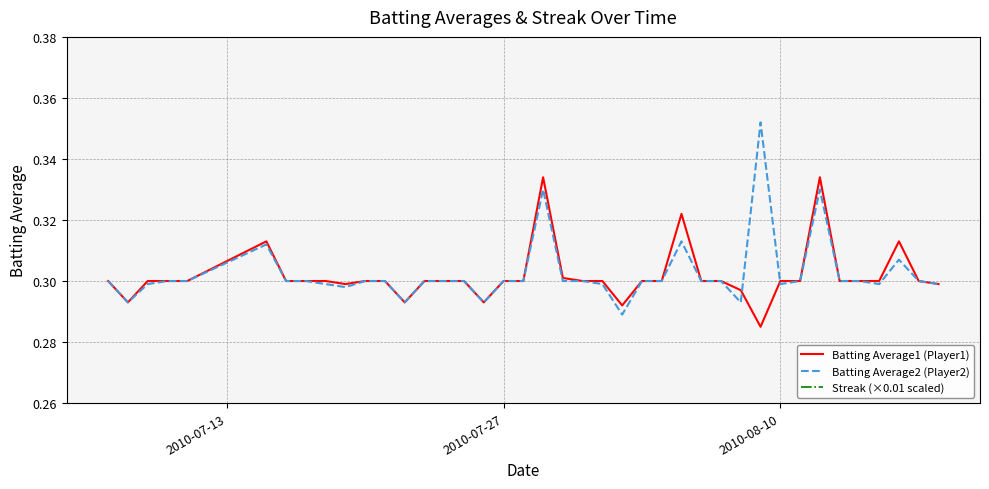

True or false: Batting Average2 (Player2) and Streak (×0.01 scaled) cross at least once.

False